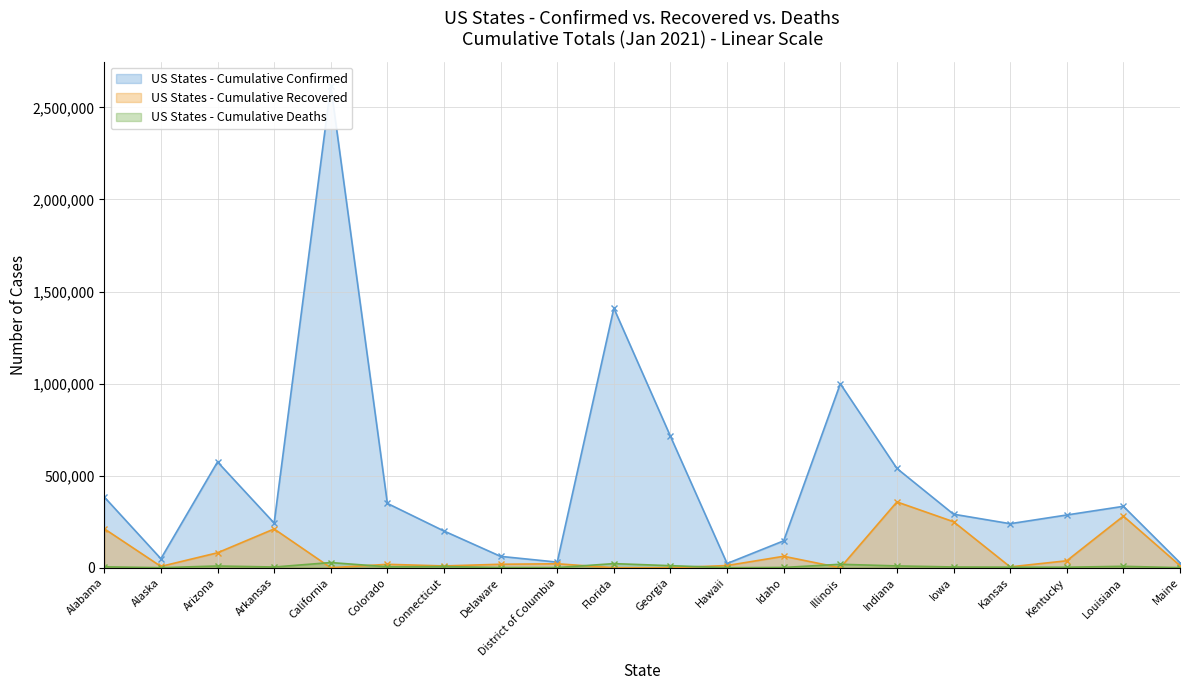

What is the difference between the highest and lowest values at Maine?

26718